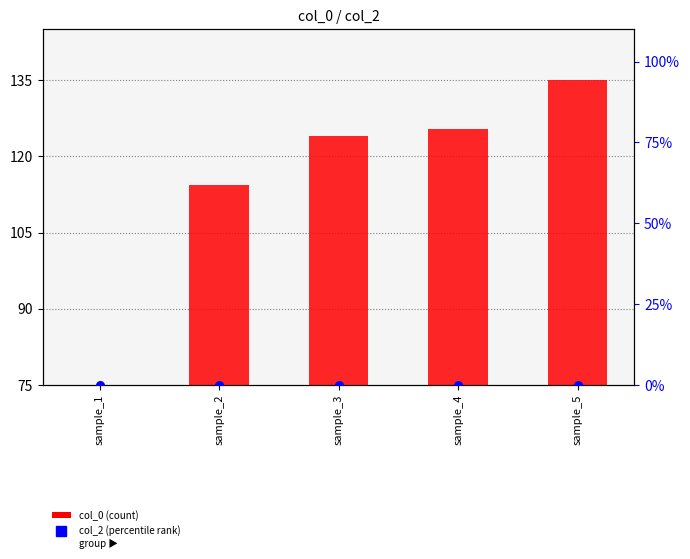

Which series contains the highest Y value?

col_0